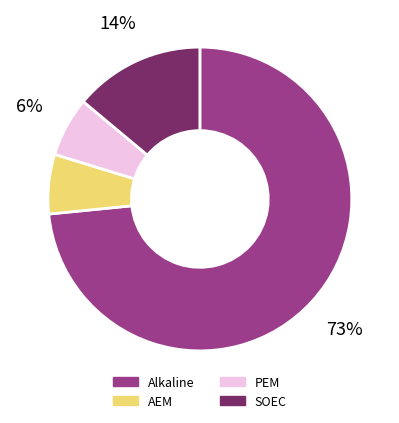

True or false: SOEC accounts for 14% of the total.

True